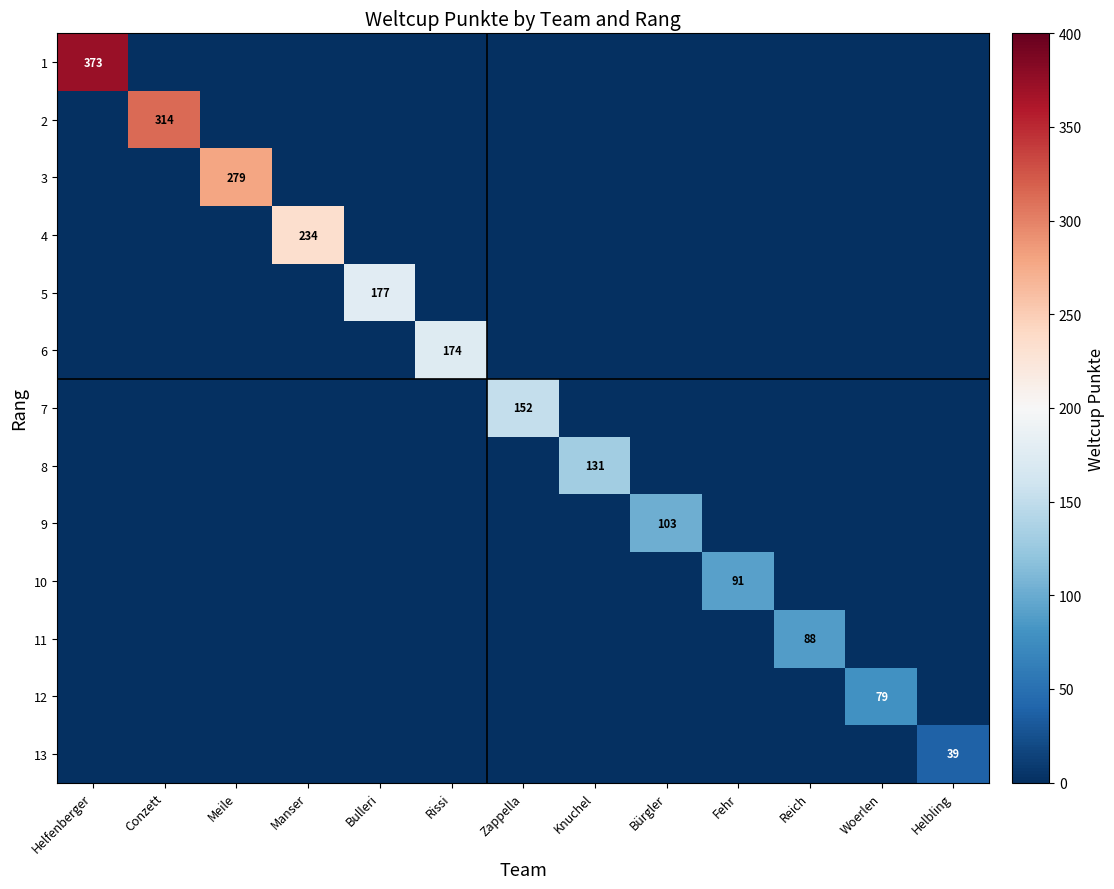

What is the greatest value displayed?

373